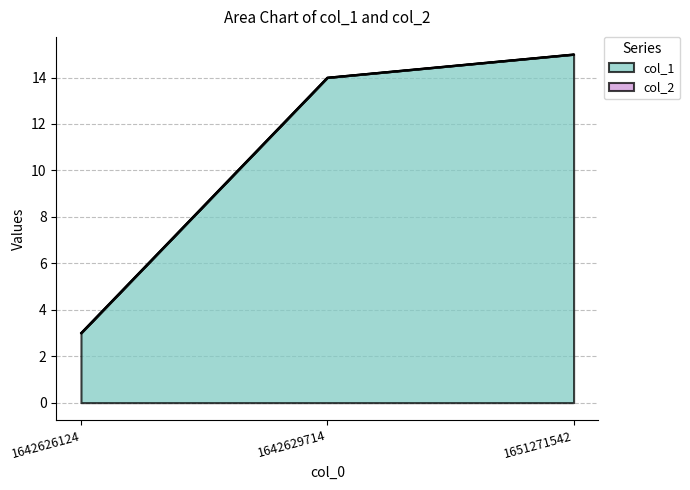

Read the value at 1642629714, to the nearest 5.

15